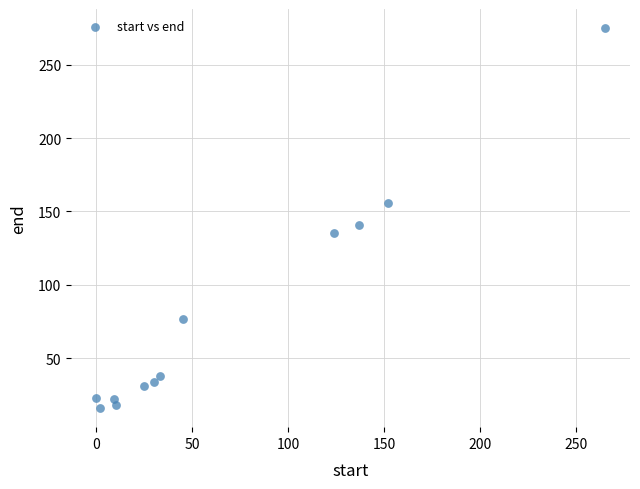

What Y value in the scatter plot is closest to 145?

141